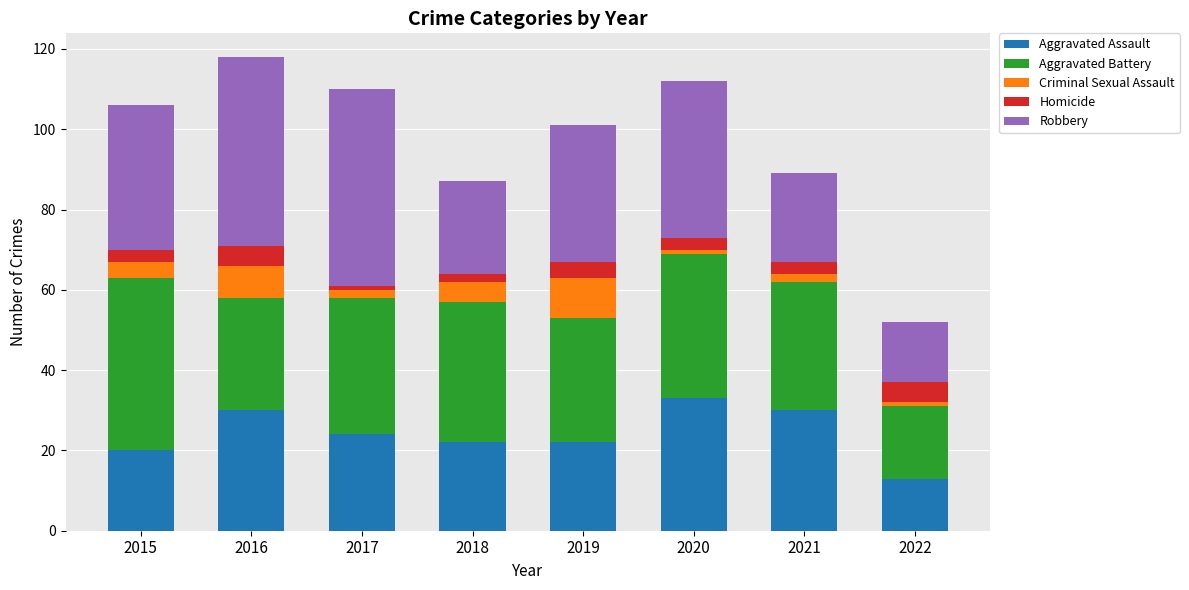

How many distinct data groups are displayed?

5